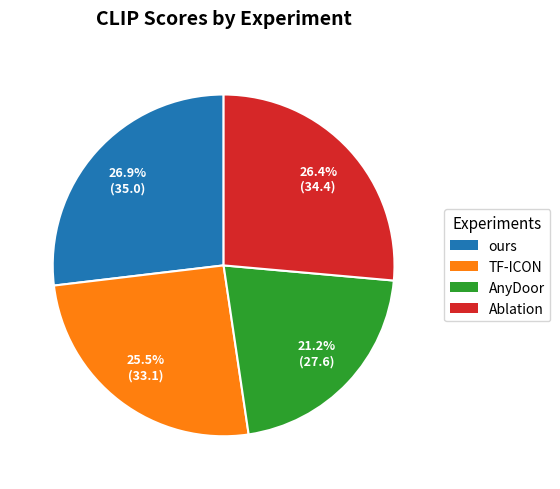

The Ablation slice represents 26% of the pie. True or false?

True